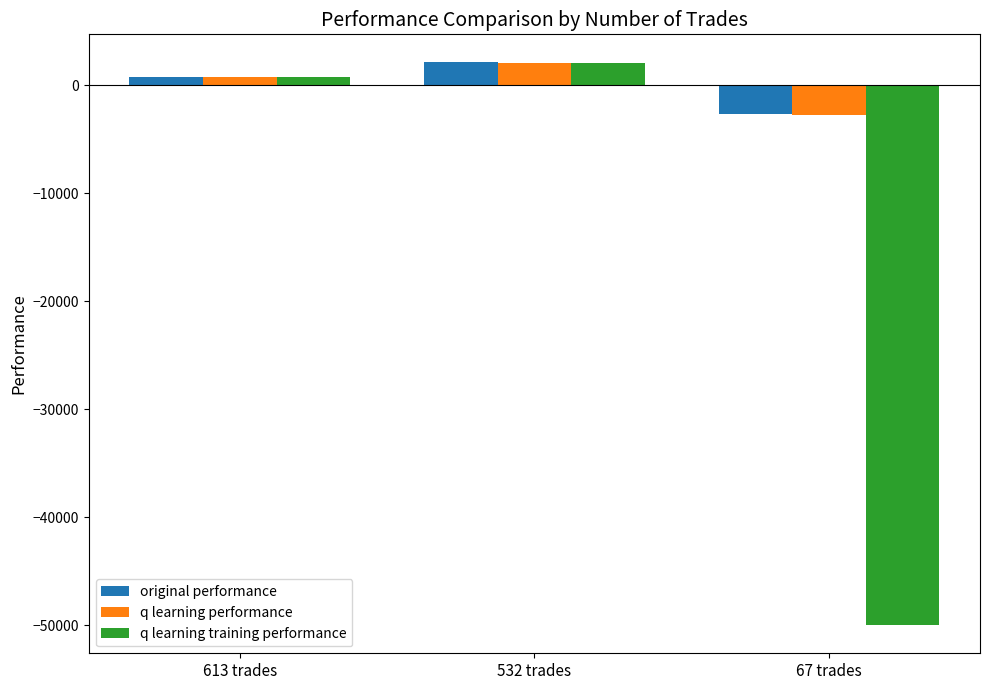

List the labels in order of q learning performance value, largest first.

532 trades, 613 trades, 67 trades